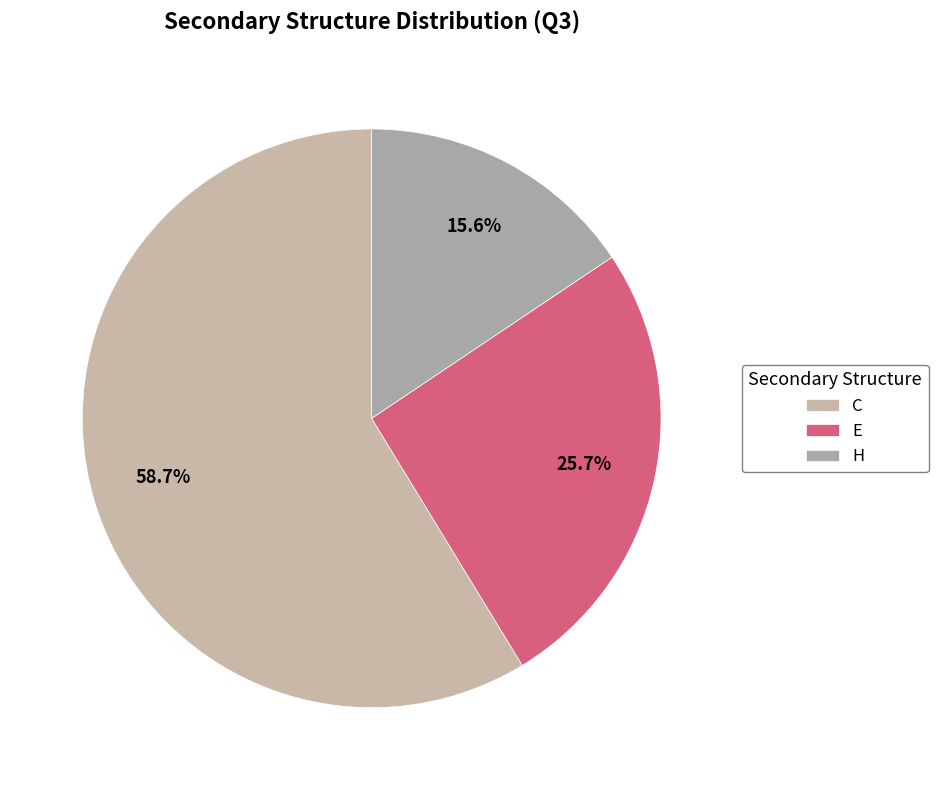

Approximately how many times larger is the value at C compared to H?

3.8